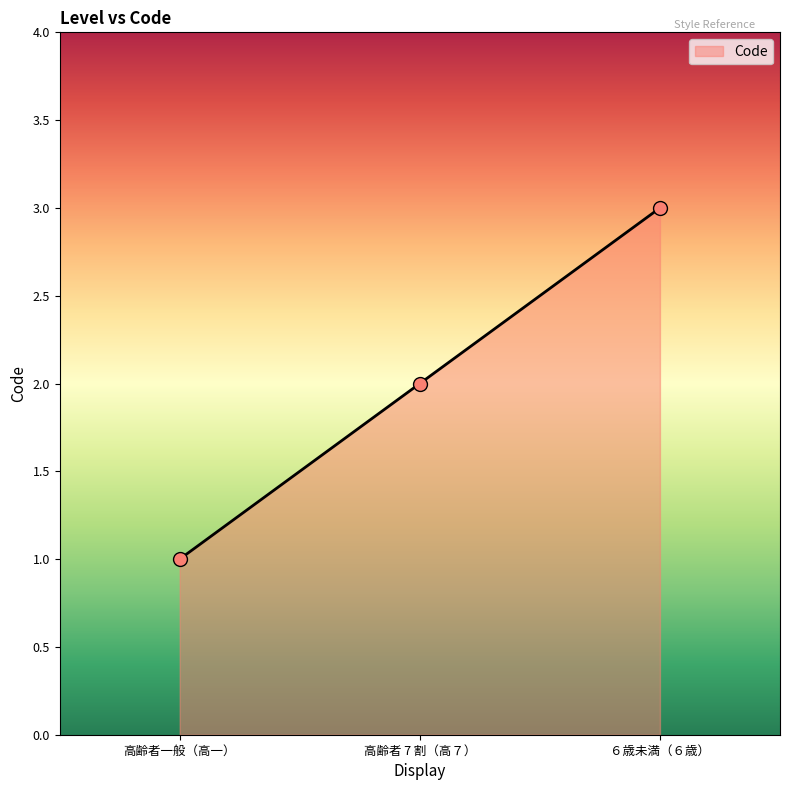

Which has a higher value, 高齢者 7 割（高７） or 高齢者一般（高一）?

高齢者 7 割（高７）